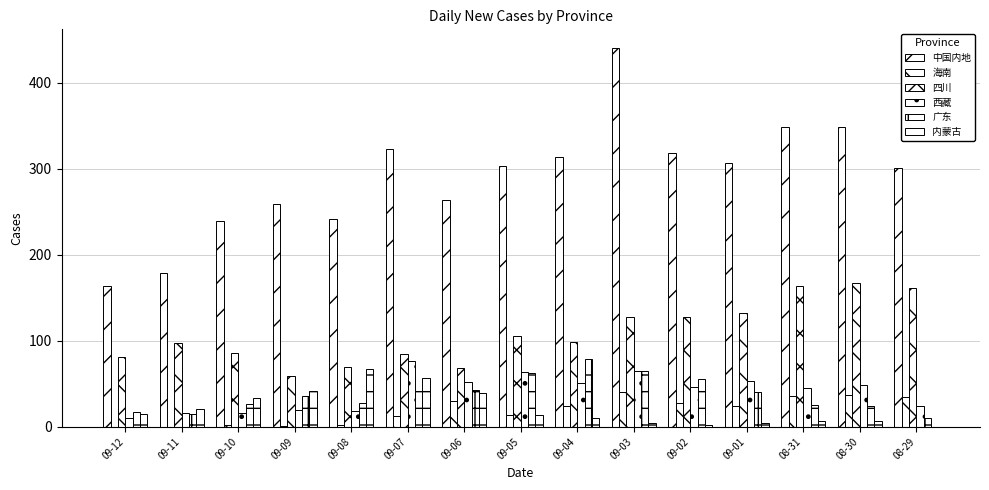

What is the sum of all 海南 values?

284